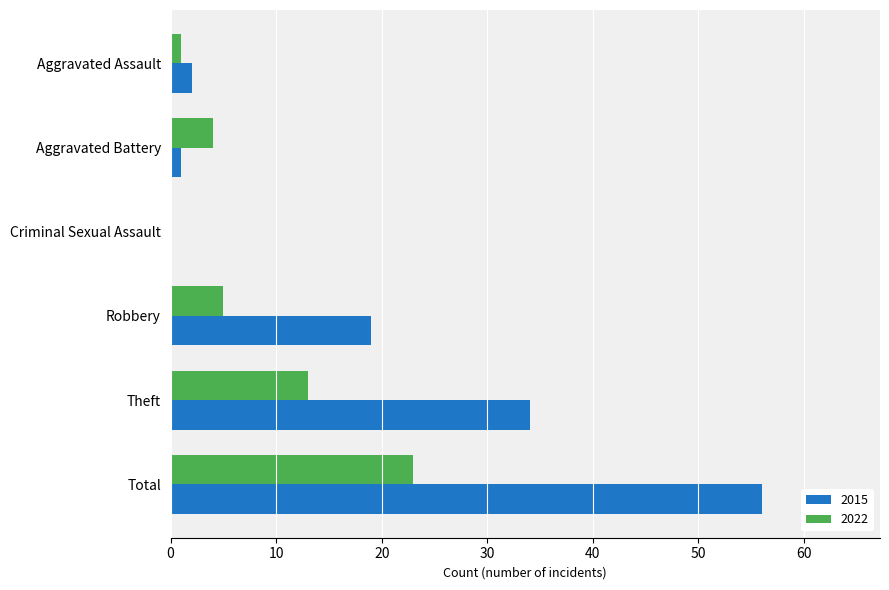

Which label corresponds to the largest value in the chart?

Total